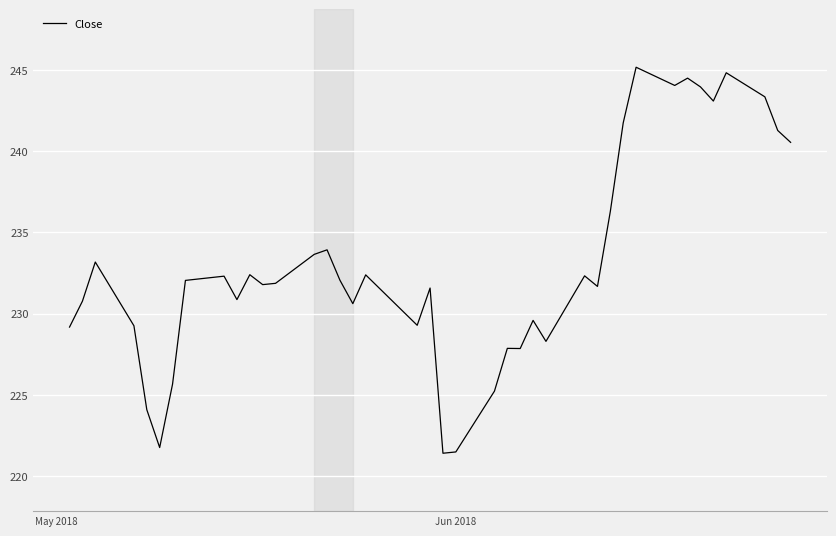

What is the maximum value shown in the chart?

245.2